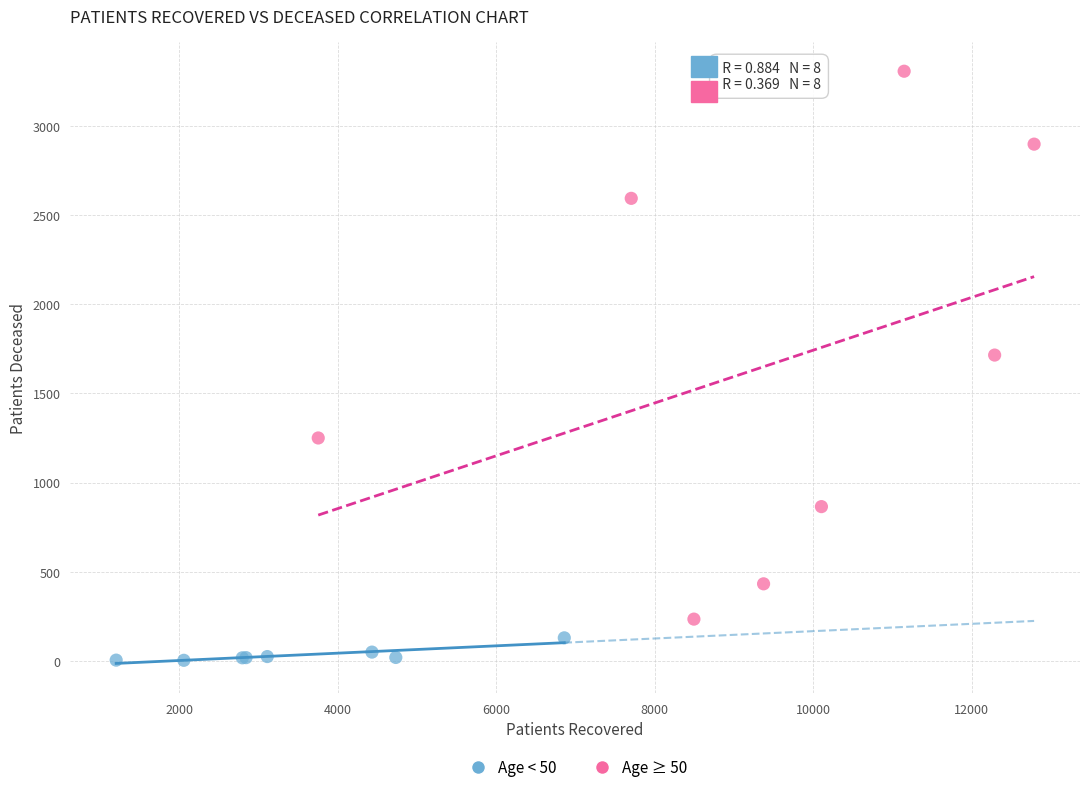

Which series reaches the maximum Y coordinate?

Age ≥ 50